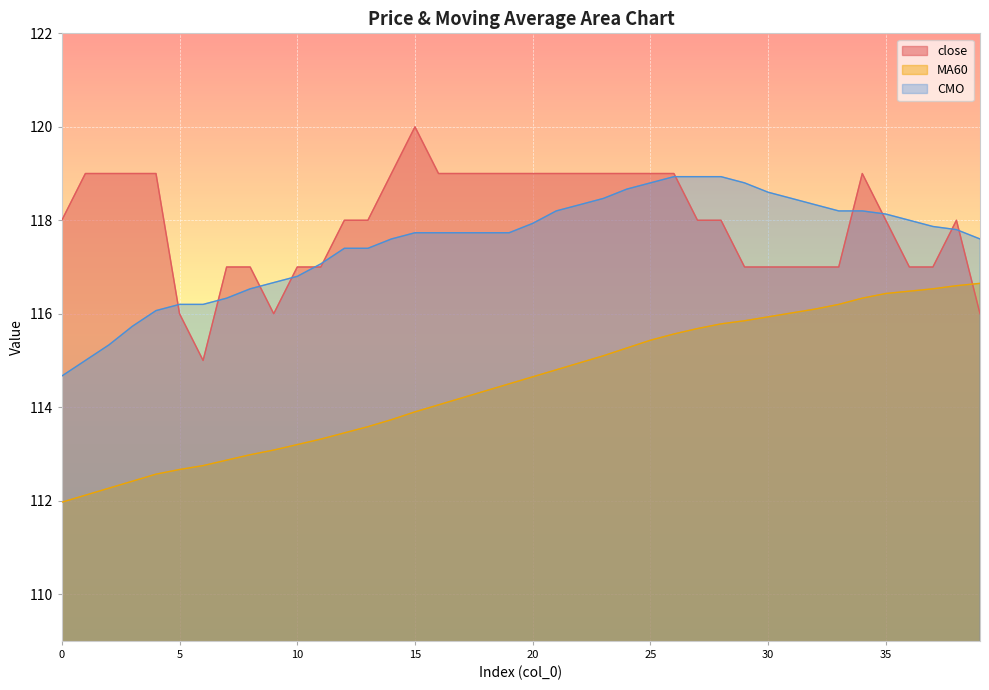

Is it true that CMO equals 184.3 at 2?

False